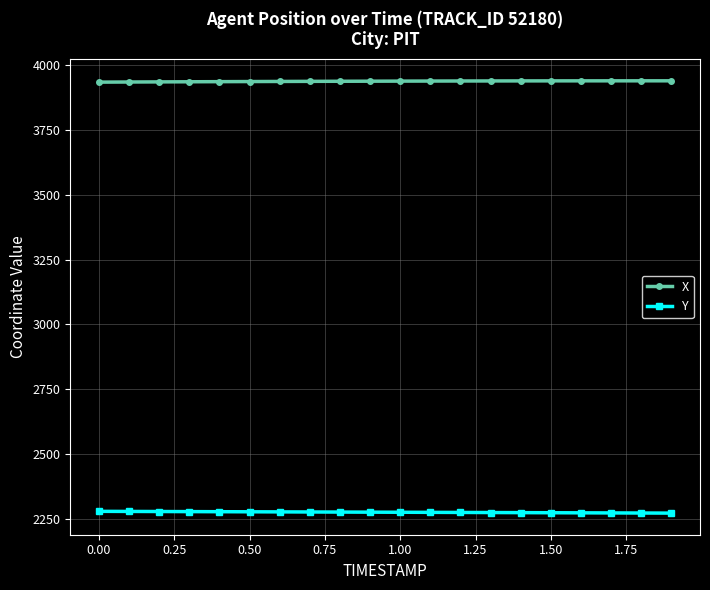

What is the smallest value displayed?

2271.8